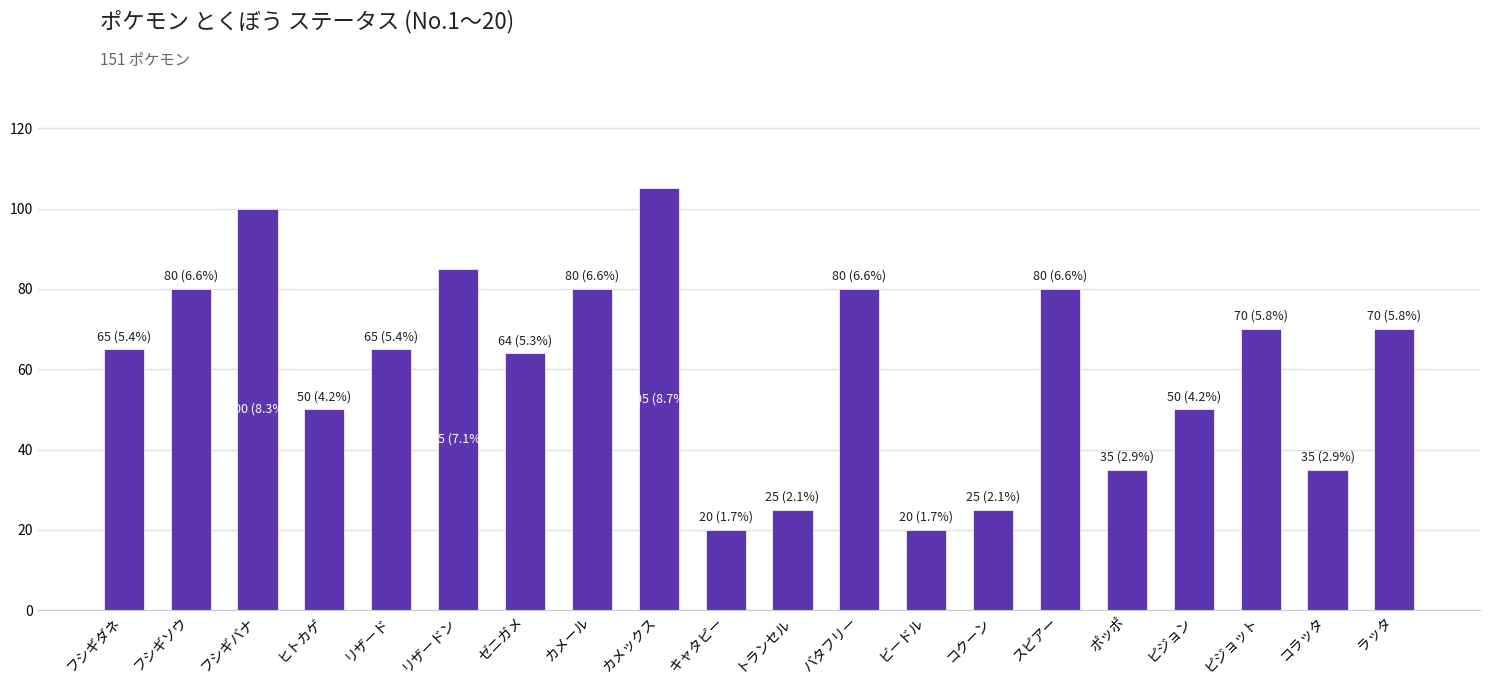

What is the sum of all values?

1204